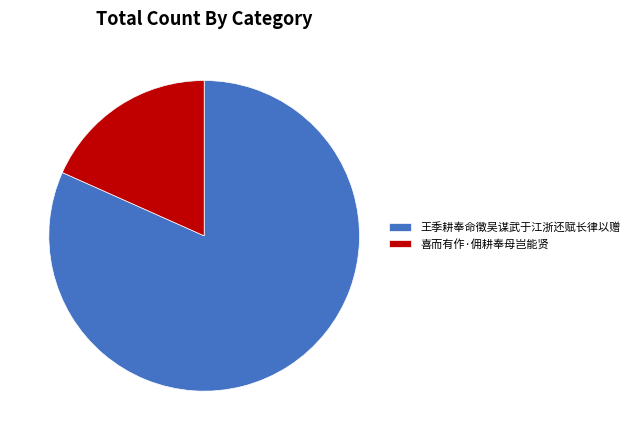

Which slice is the smallest?

喜而有作·佣耕奉母岂能贤